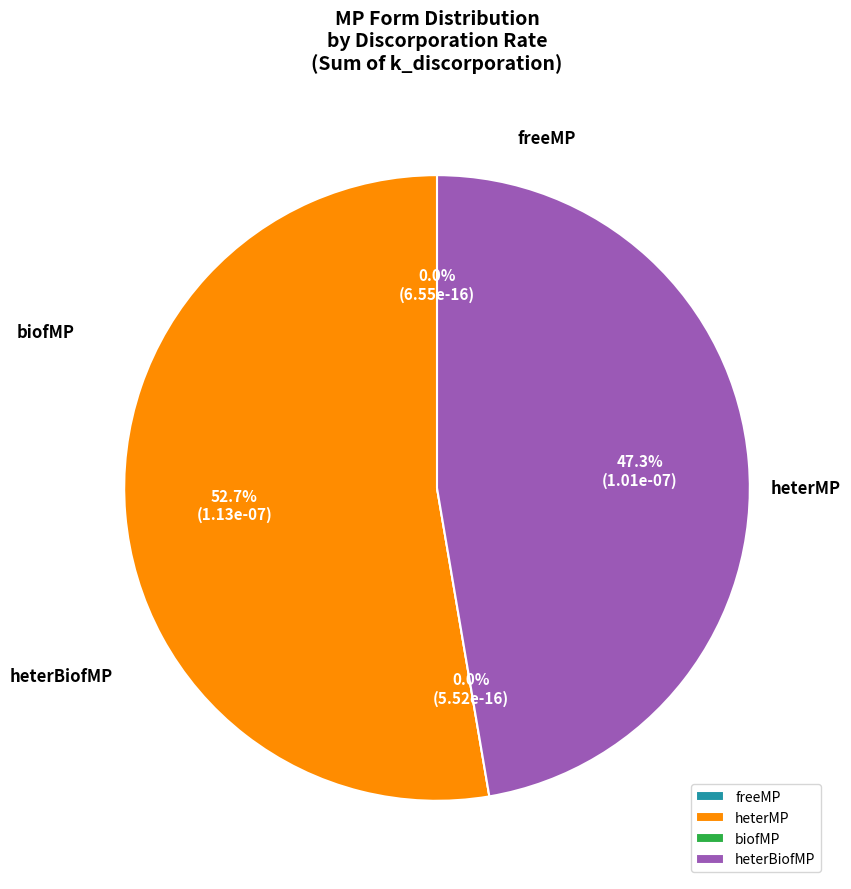

What is the smallest slice in the pie chart?

biofMP